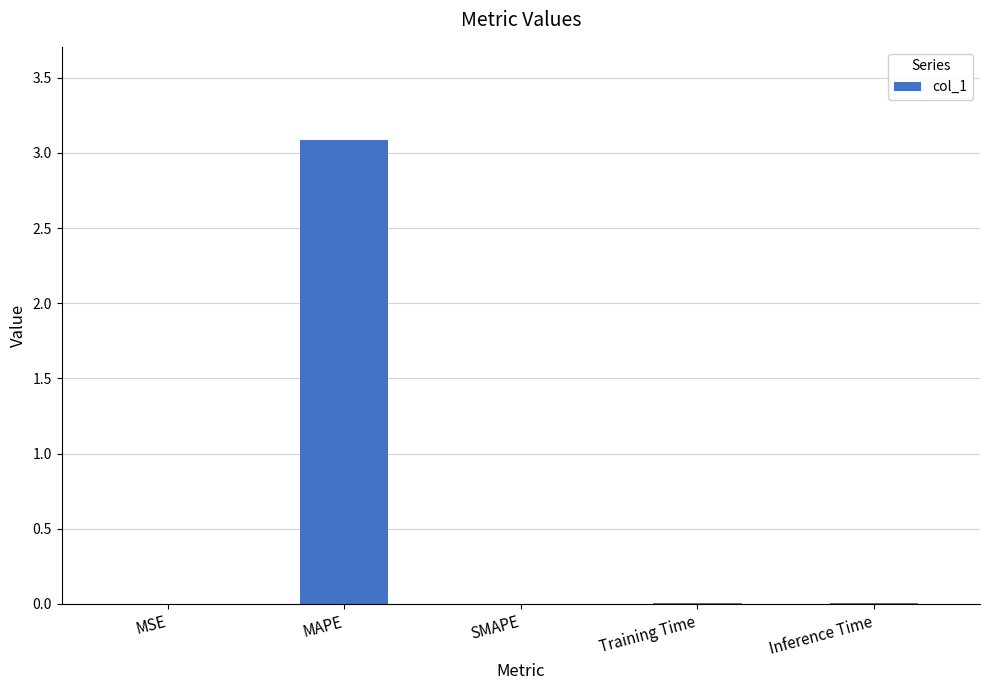

What is the sum of all values?

3.1